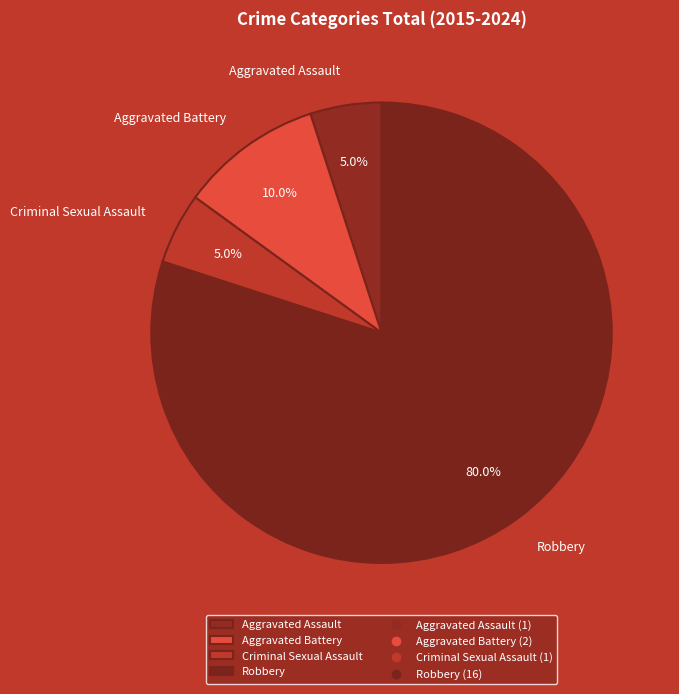

Is there any slice that represents more than half of the pie?

Yes